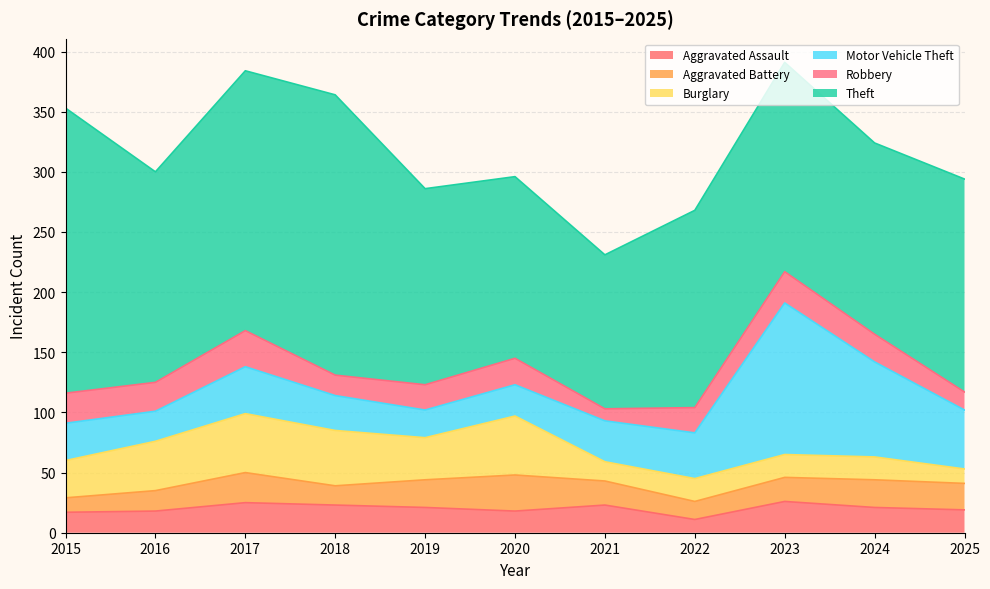

Which series ends up on top after the final intersection of Aggravated Battery and Motor Vehicle Theft?

Motor Vehicle Theft